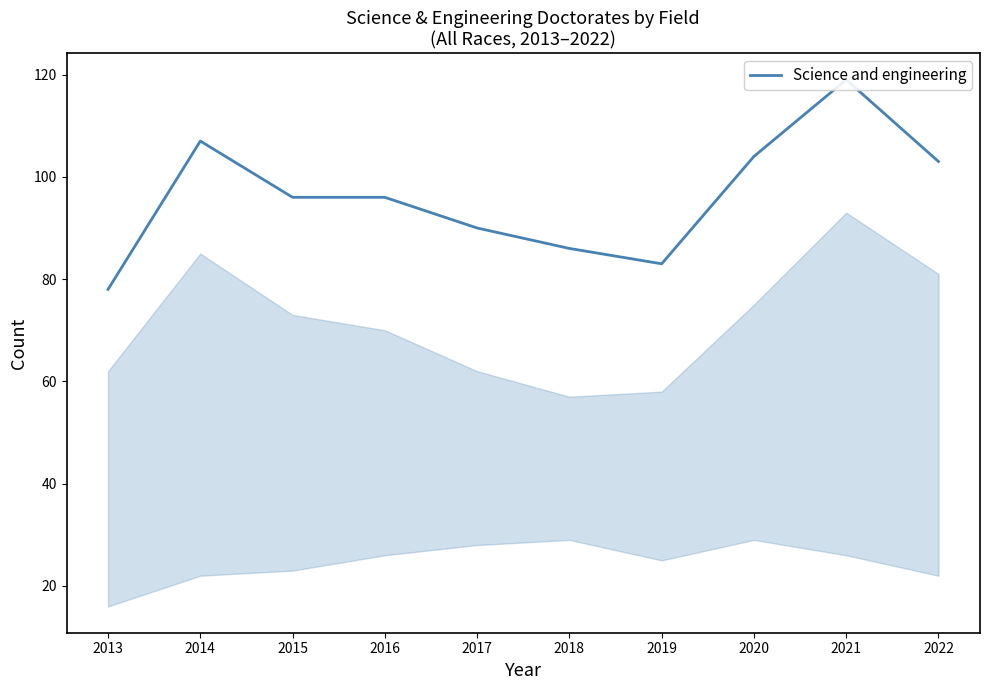

What is the difference between the maximum and minimum values?

41